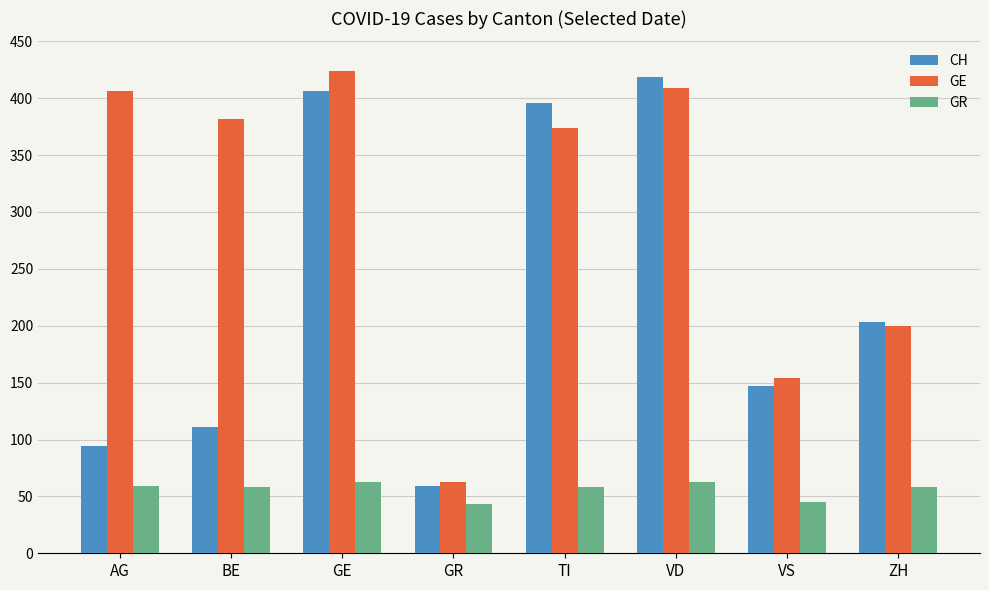

Rank the series by their average value, from lowest to highest.

GR, CH, GE